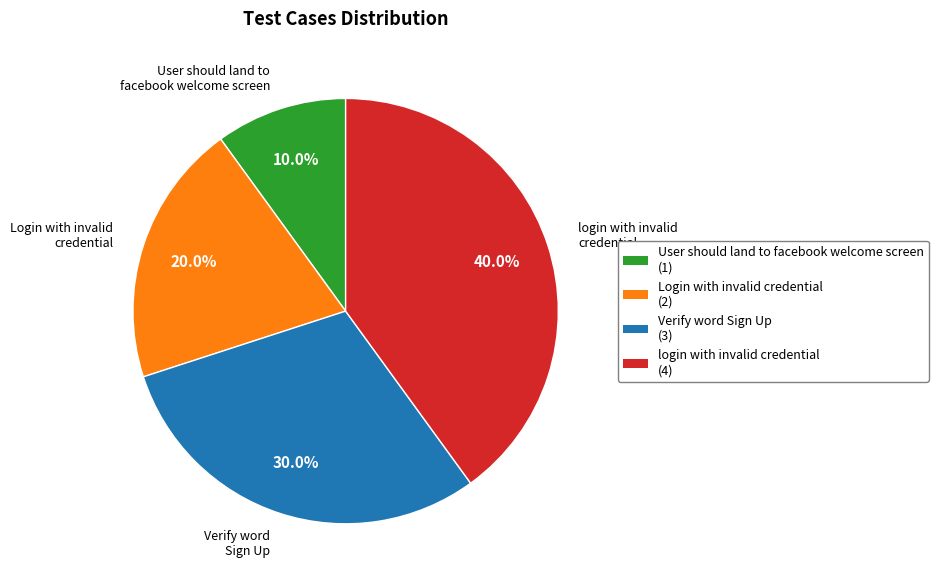

True or false: Verify word Sign Up accounts for 30% of the total.

True